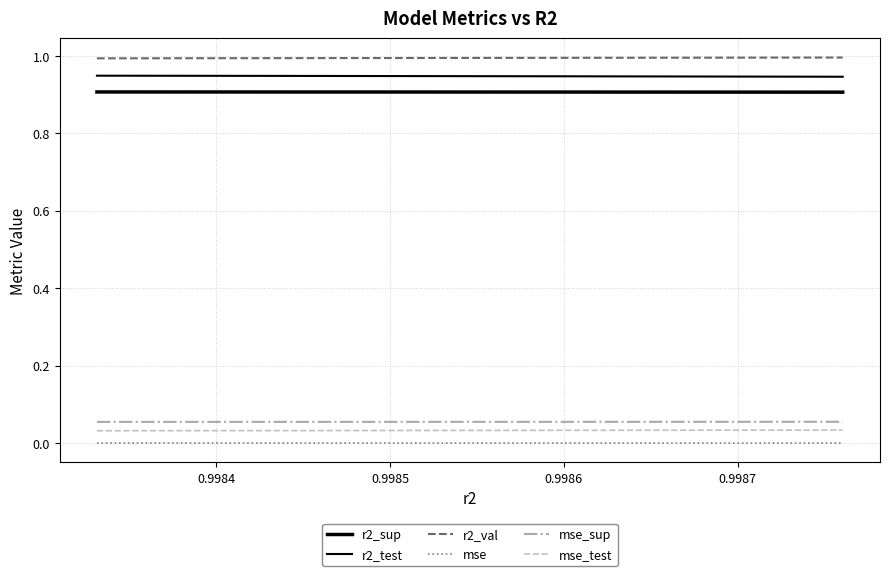

Which series has the largest total across all categories?

r2_val